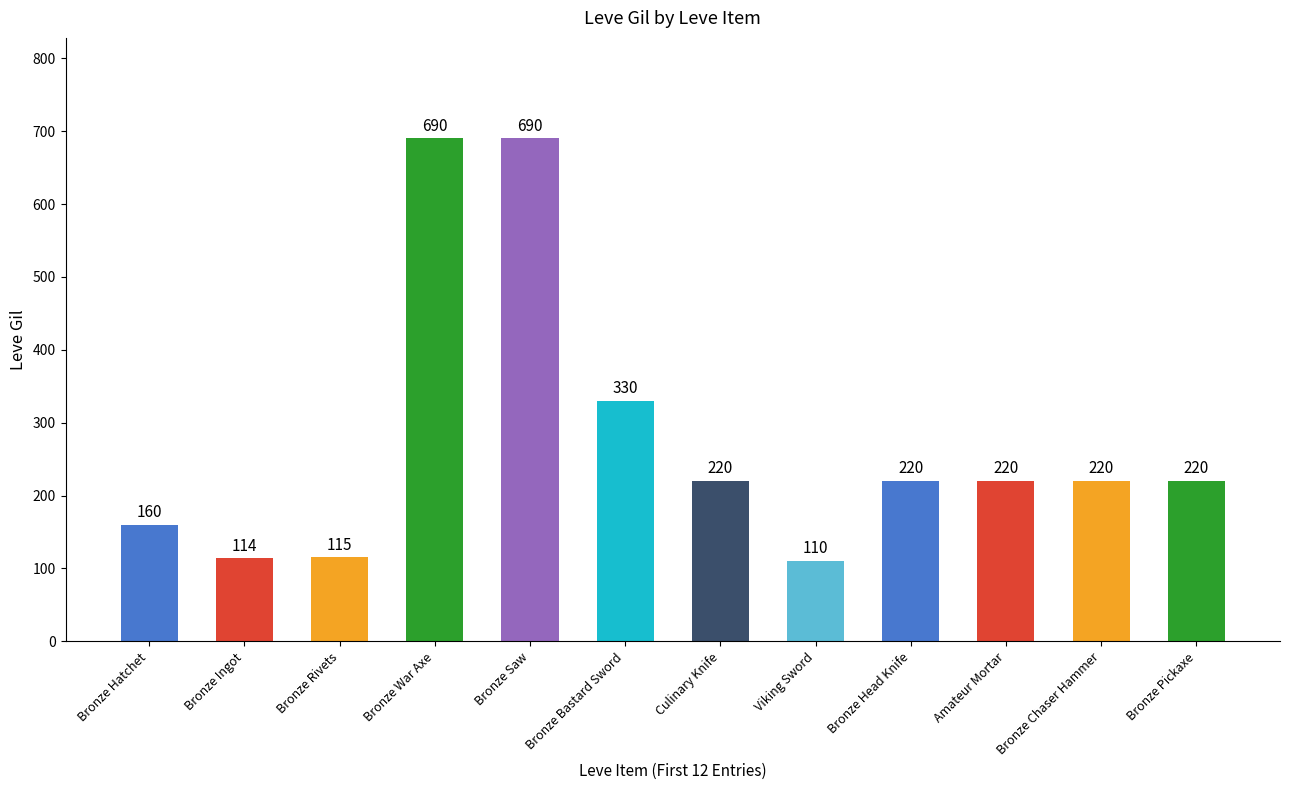

What is the label of the 1st bar from the left?

Bronze Hatchet